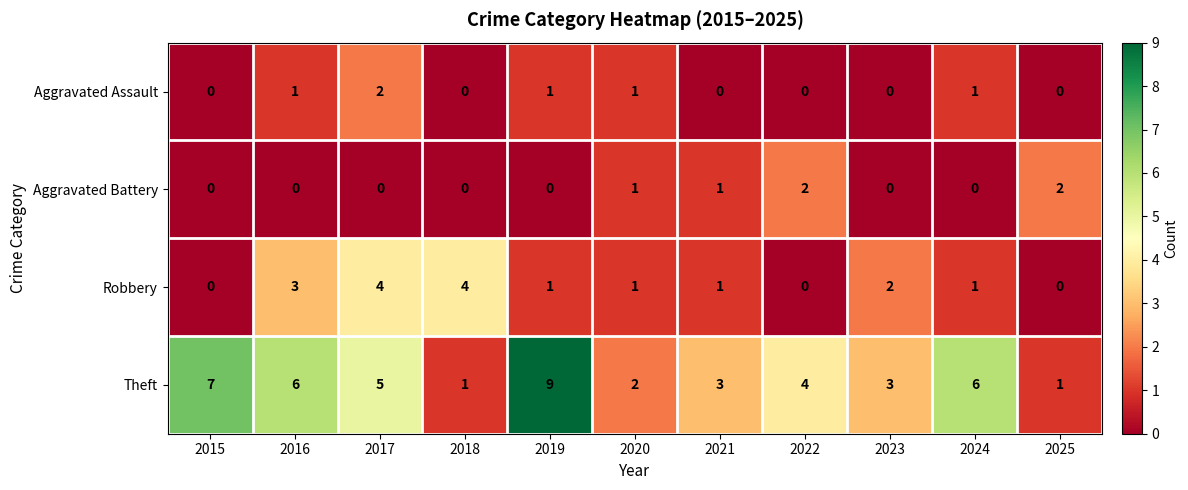

Which category has the highest value across all series?

2019